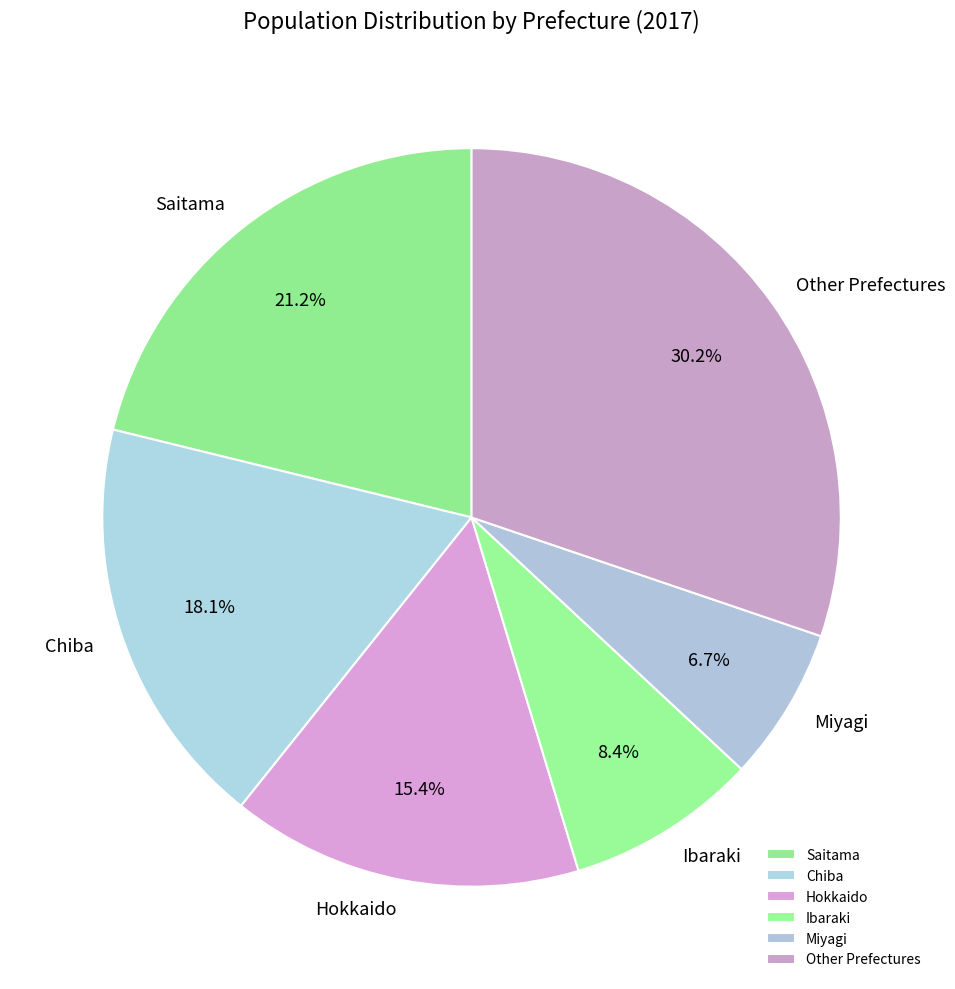

What is the largest slice in the pie chart?

Other Prefectures